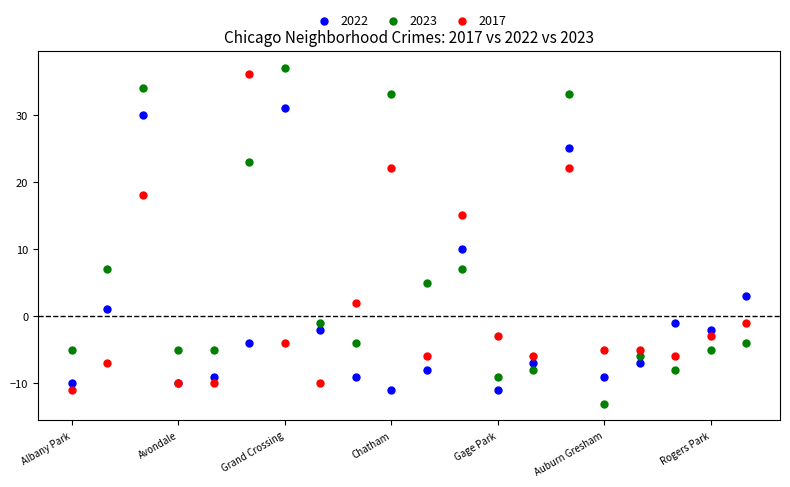

In the 2017 series, what Y value is closest to 12?

15